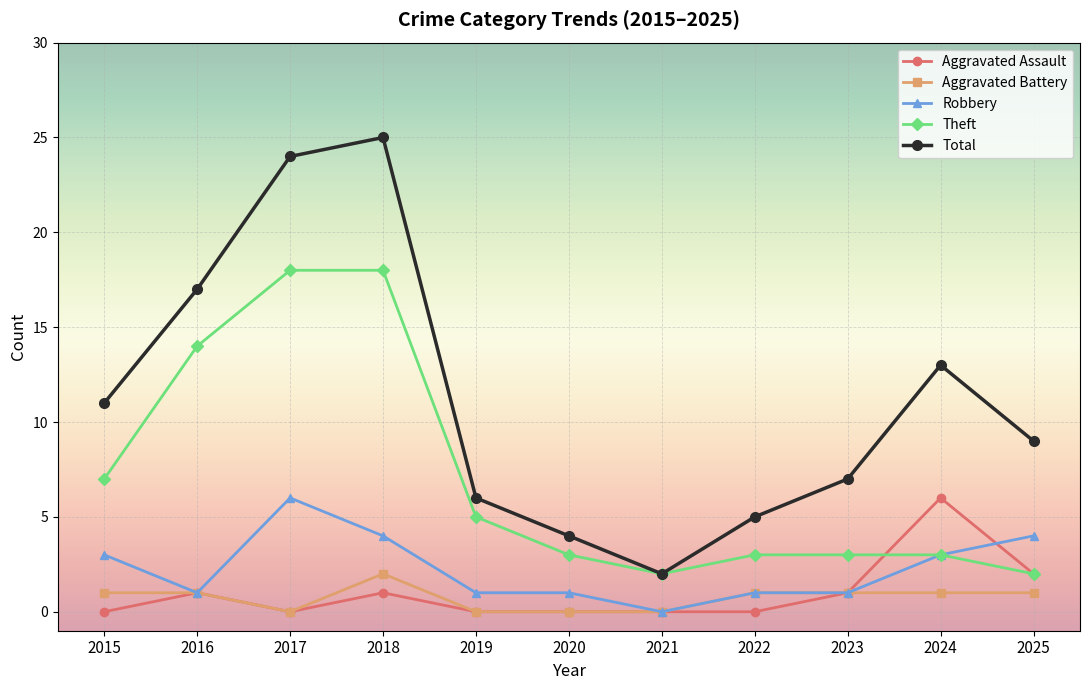

How many series are shown in this chart?

5